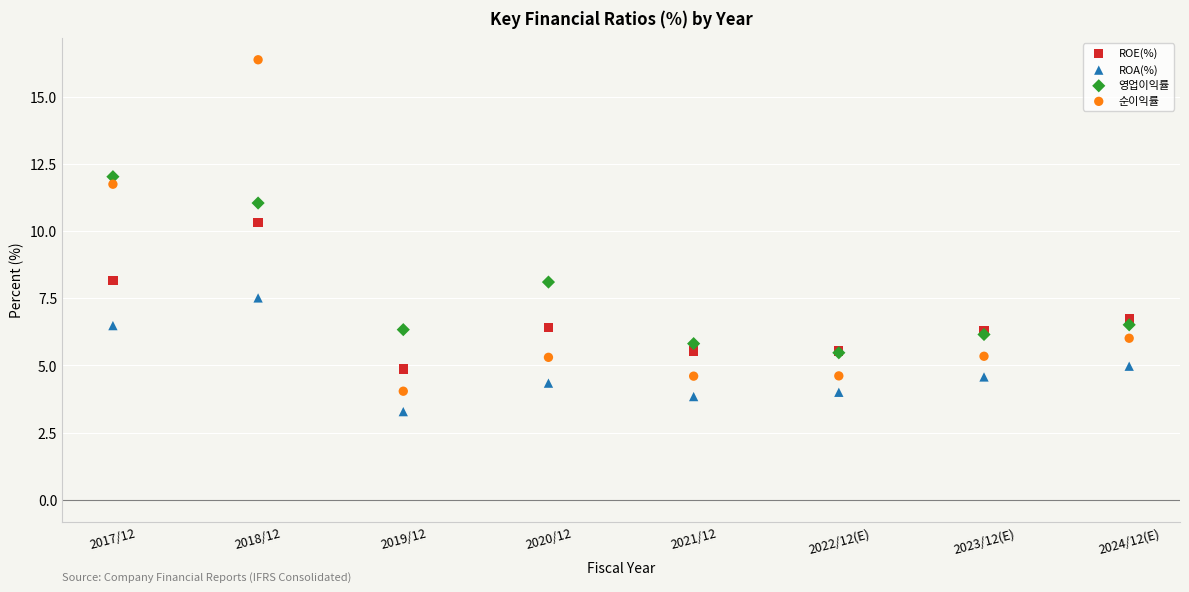

What are all the series names shown in the legend?

ROE(%), ROA(%), 영업이익률, 순이익률